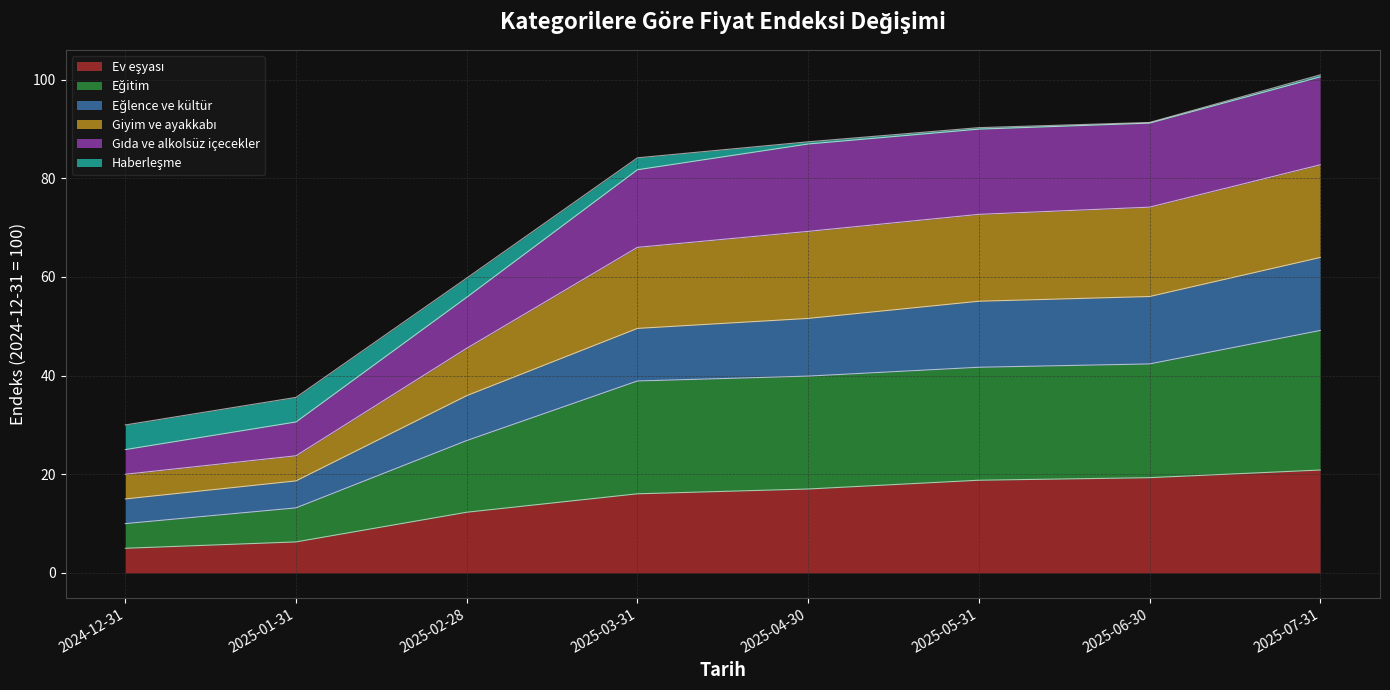

What is the total value across all series at 2024-12-31?

30.0